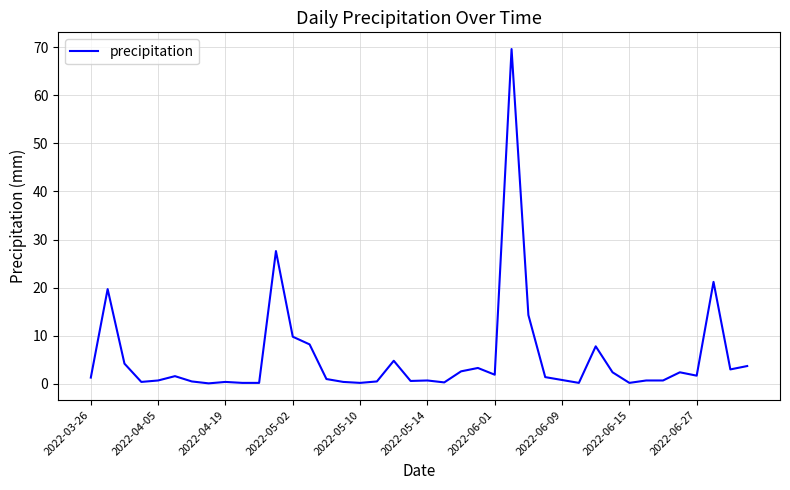

Is this an area chart (filled region under the line)?

No